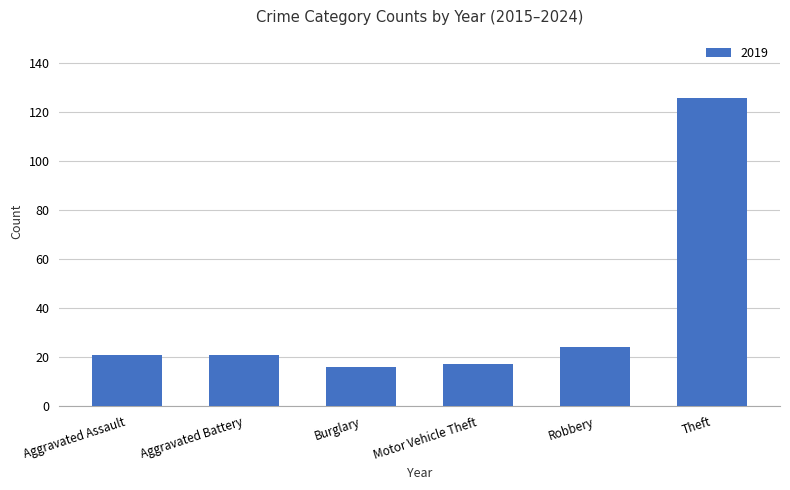

The chart shows a value of 217 at Theft. True or false?

False